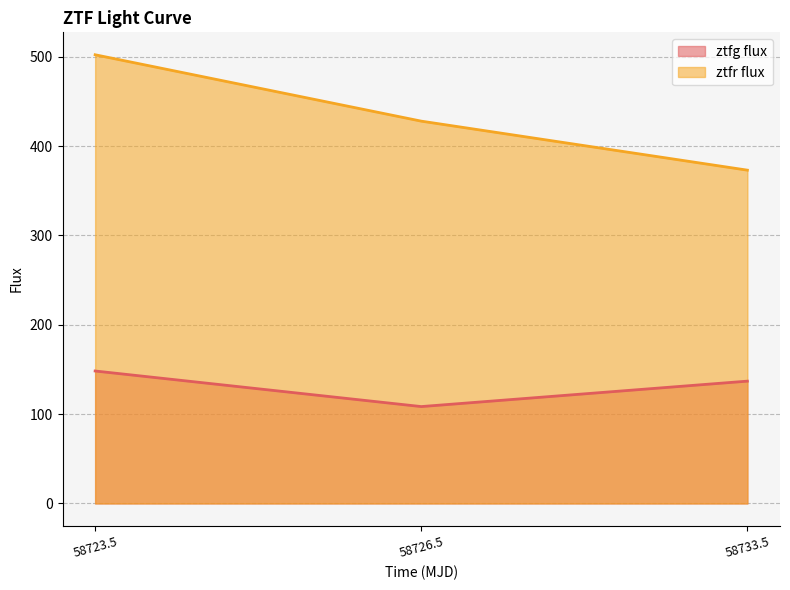

What position from the left is 58723.5?

1